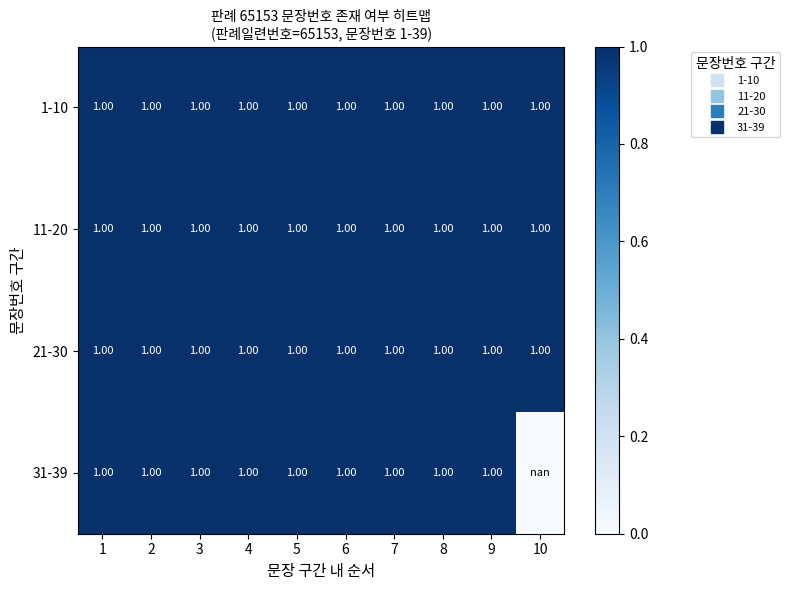

At which category is the sum across all series the highest?

1